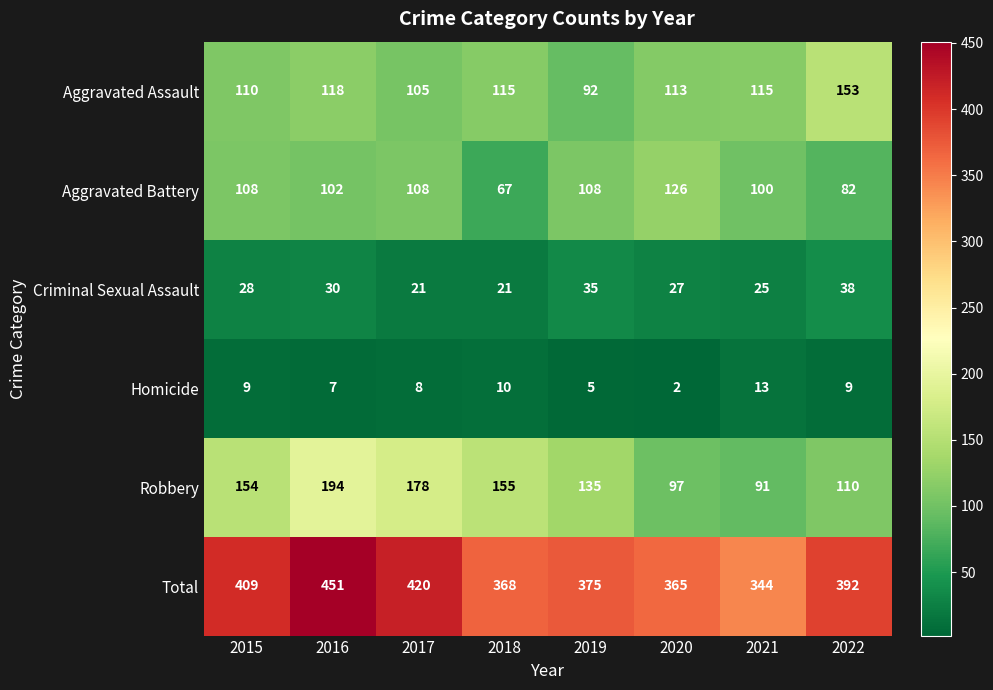

What is the maximum value shown in the chart?

451